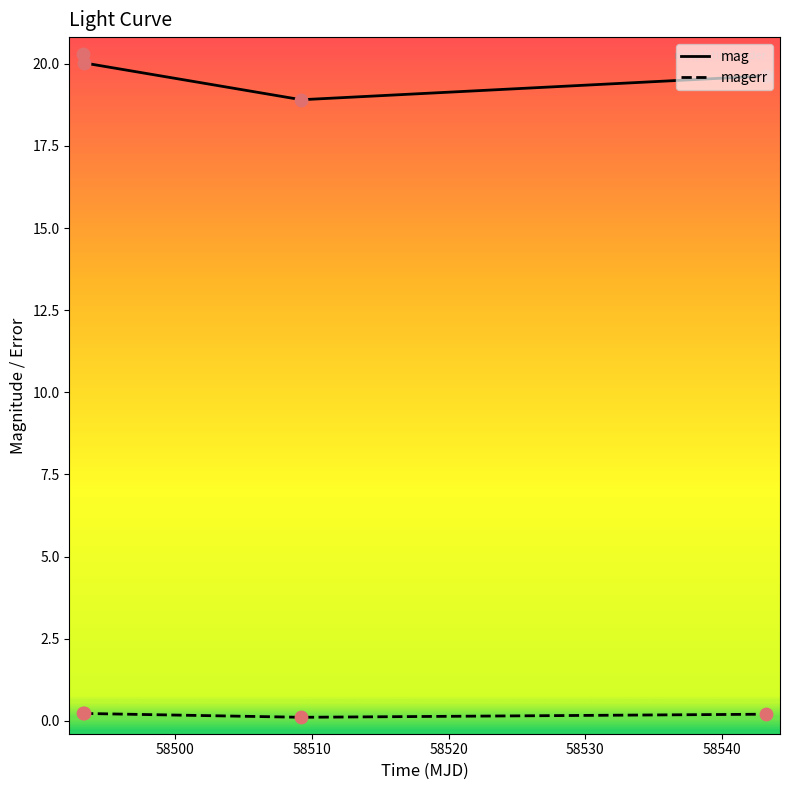

Which series has the largest total across all categories?

mag